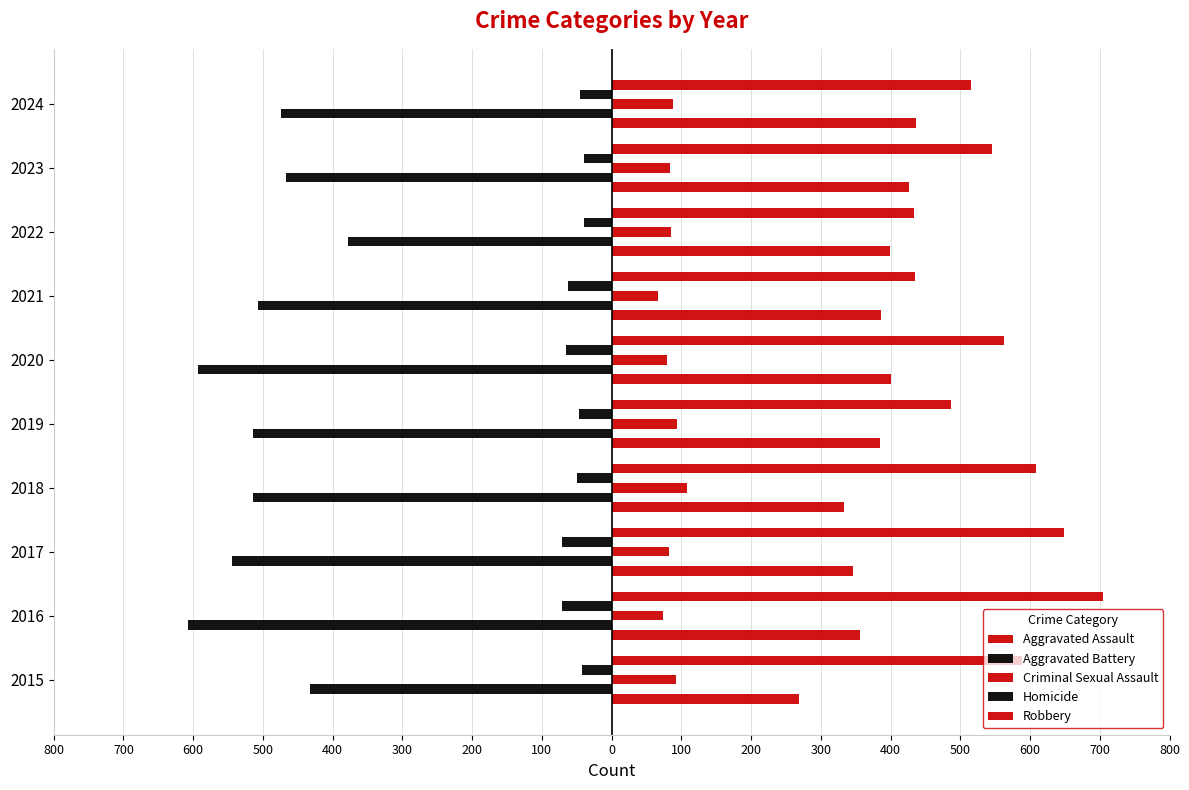

How many categories are shown in the chart?

10